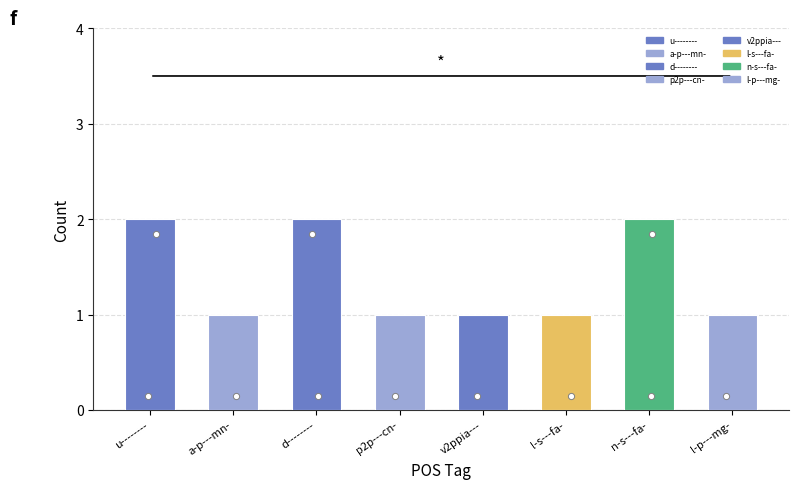

What is the change in value from u-------- to a-p---mn-?

-1